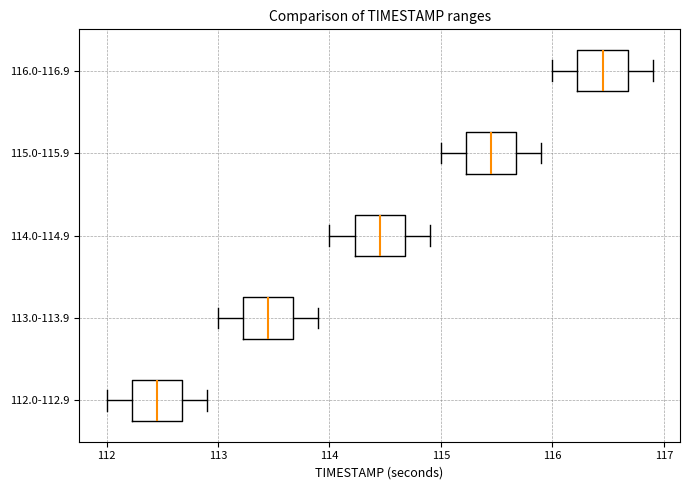

Reading bottom to top, read every box against the x-axis: the position of its median line, the range the box covers, and the ends of its whiskers. The values are not printed on the chart, so give them approximately, as read against the axis.

112.0-112.9: median 112.5, box 112.2 to 112.7, whiskers 112.0 to 112.9
113.0-113.9: median 113.5, box 113.2 to 113.7, whiskers 113.0 to 113.9
114.0-114.9: median 114.5, box 114.2 to 114.7, whiskers 114.0 to 114.9
115.0-115.9: median 115.5, box 115.2 to 115.7, whiskers 115.0 to 115.9
116.0-116.9: median 116.5, box 116.2 to 116.7, whiskers 116.0 to 116.9